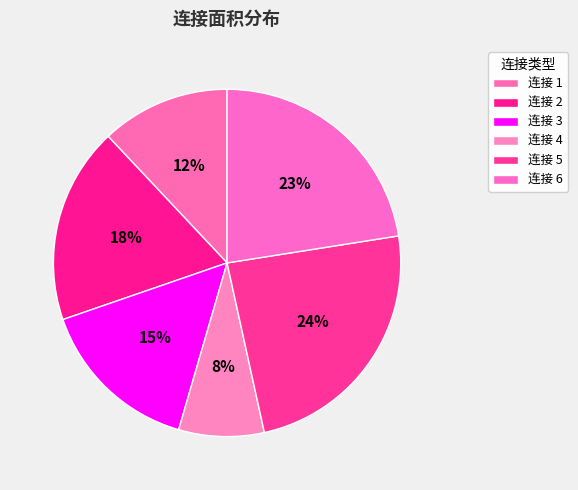

Count the number of slices in the pie.

6